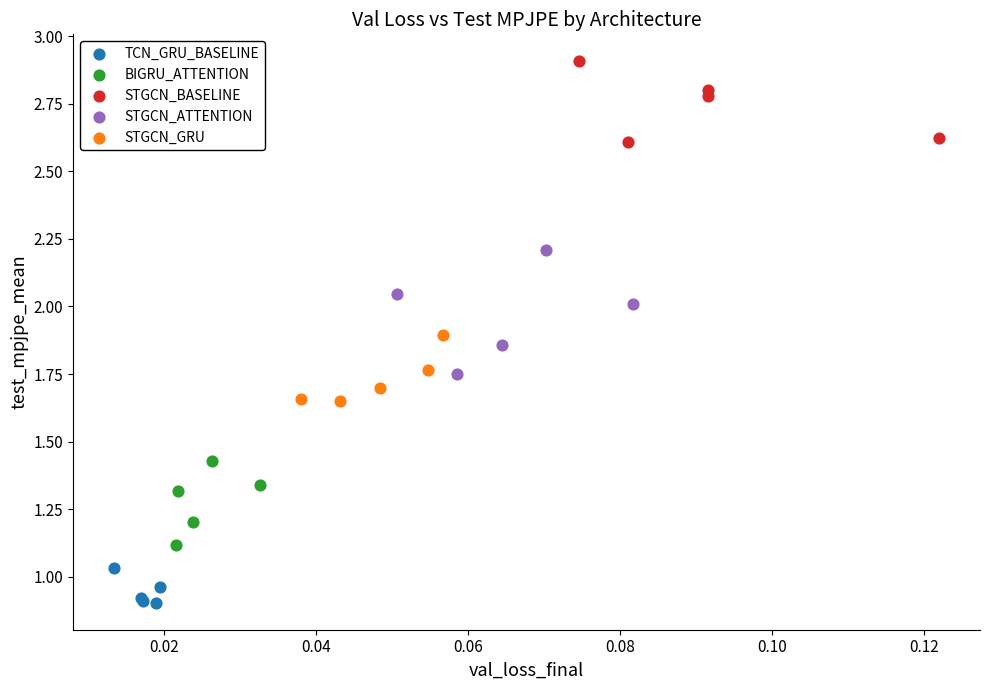

What are all the series names shown in the legend?

TCN_GRU_BASELINE, BIGRU_ATTENTION, STGCN_BASELINE, STGCN_ATTENTION, STGCN_GRU